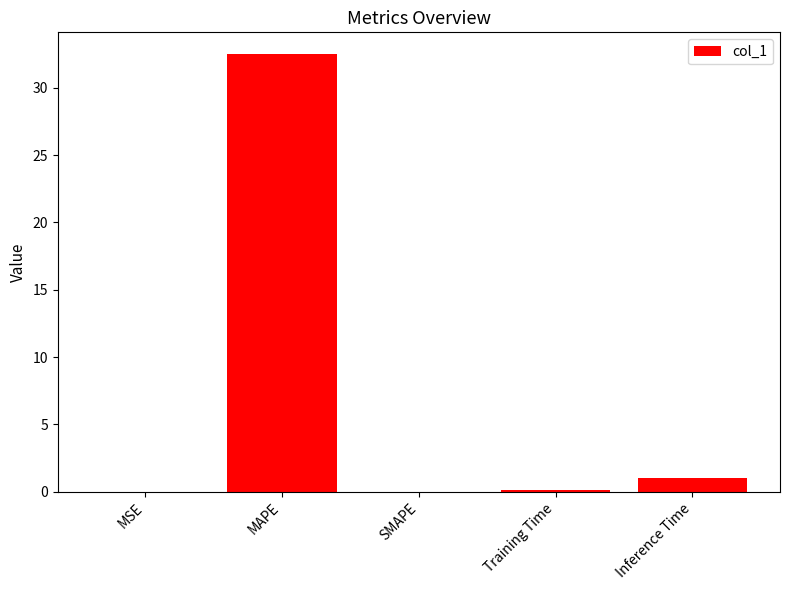

What is the sum of all values?

33.6